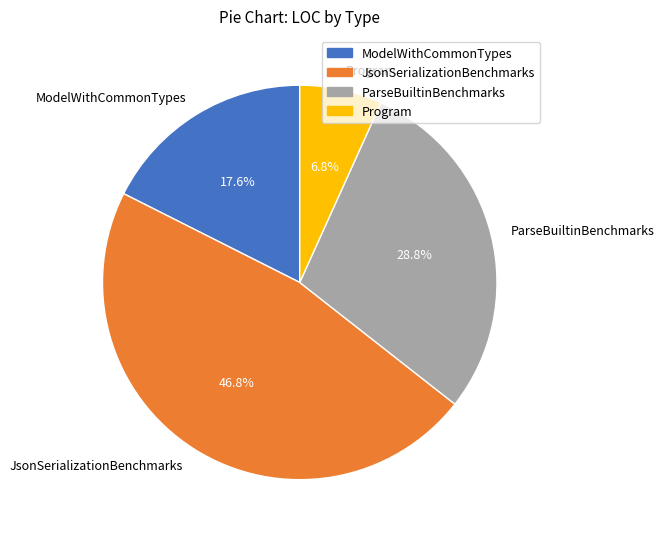

Does ParseBuiltinBenchmarks account for over 50% of the chart?

No